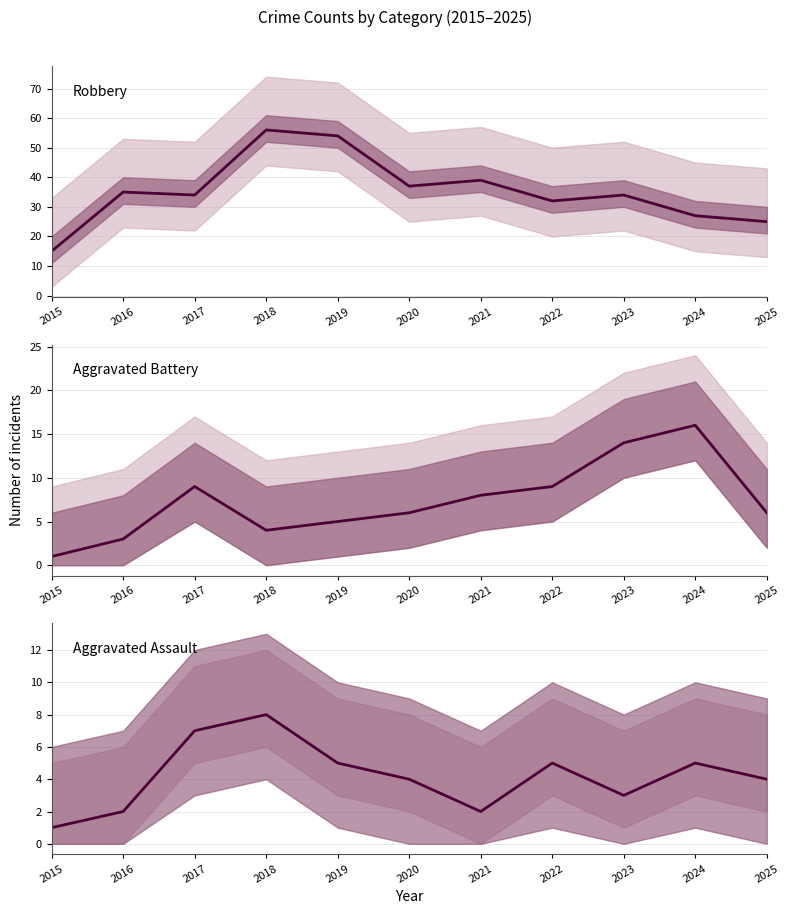

True or false: Aggravated Battery and Aggravated Assault intersect in this chart.

True